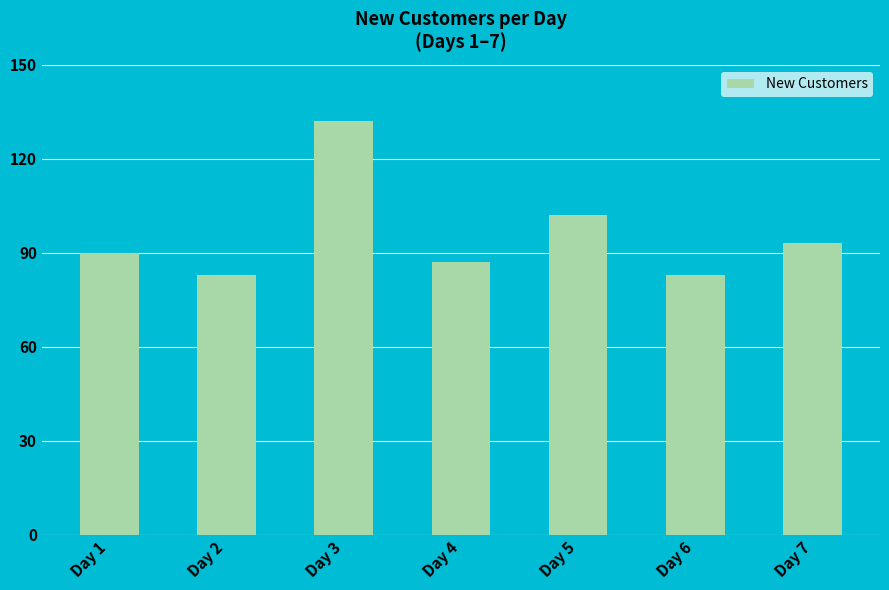

Reading left to right, list all the values displayed in this chart.

90	83	132	87	102	83	93